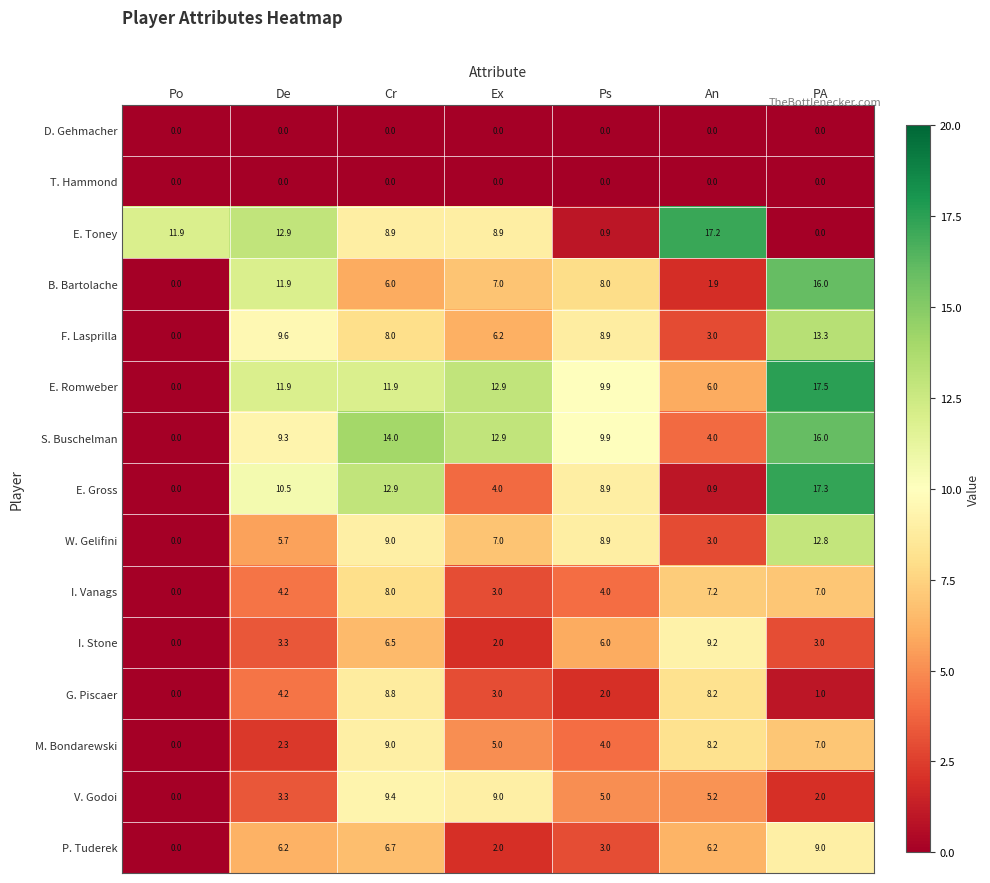

List the labels in order of V. Godoi value, smallest first.

Po, PA, De, Ps, An, Ex, Cr